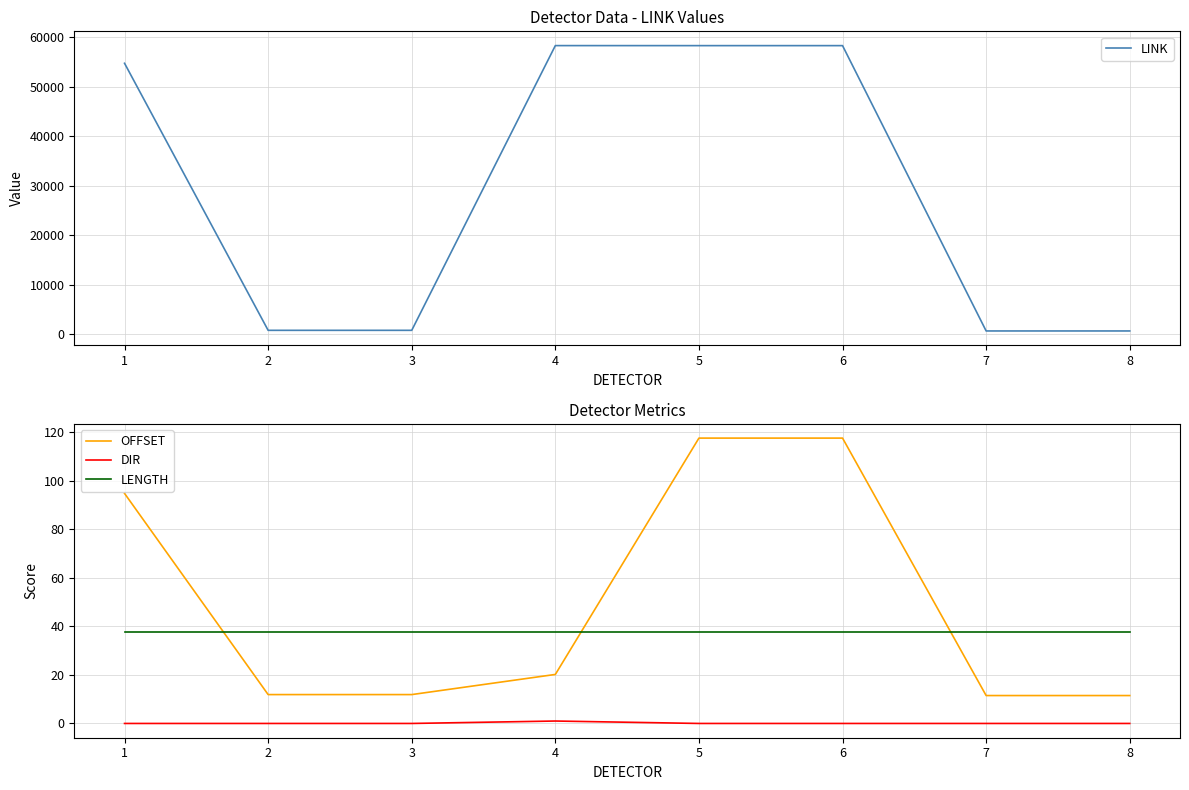

Count the DIR values in the range 0 to 1.

8